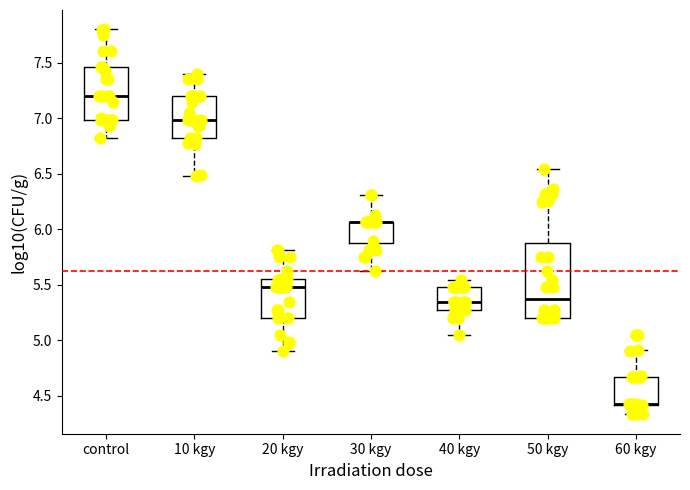

Comparing the boxes themselves (not the whiskers), which one is the tallest?

50 kgy